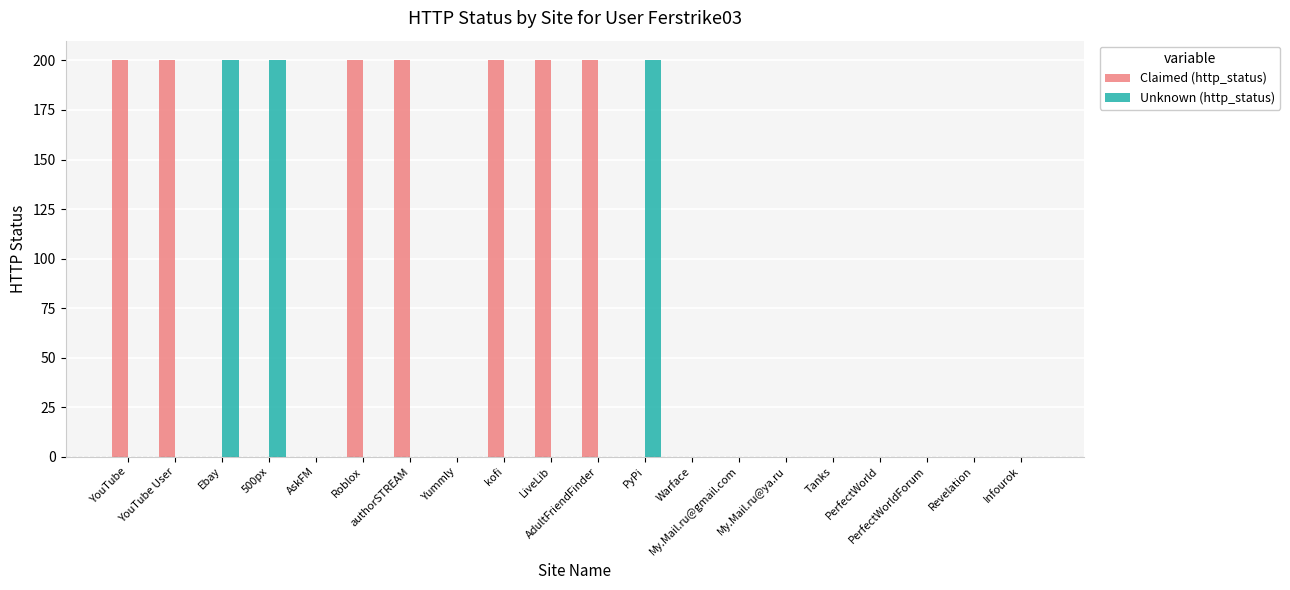

The Unknown (http_status) series shows 0 at Revelation. True or false?

True